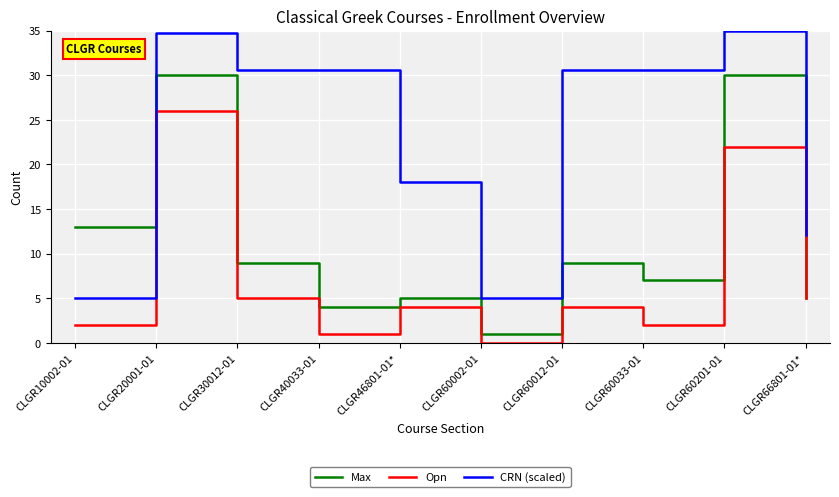

Is it true that Max equals 7.0 at CLGR60033-01?

True